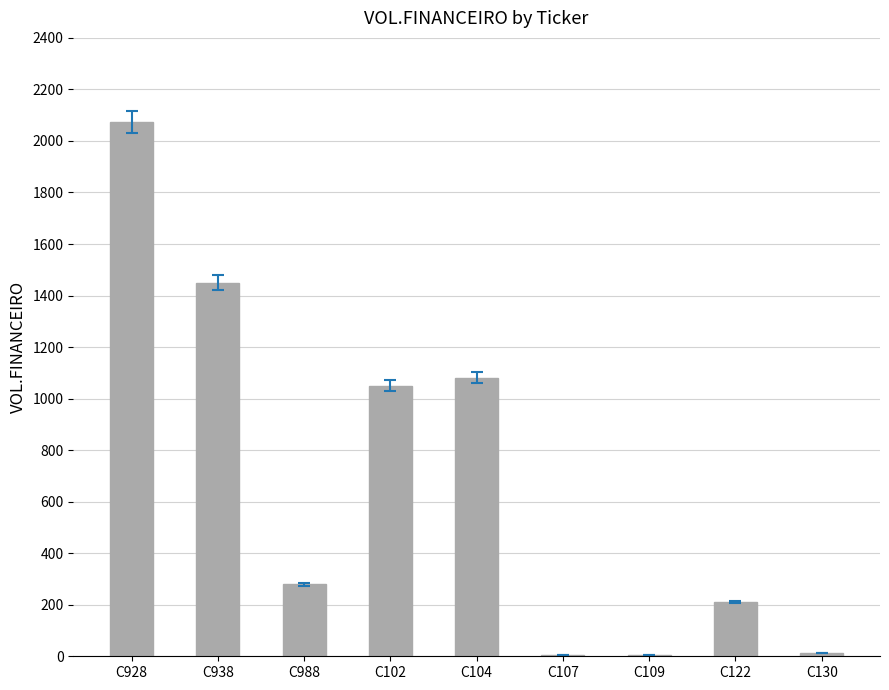

Which has a higher value, C102 or C130?

C102